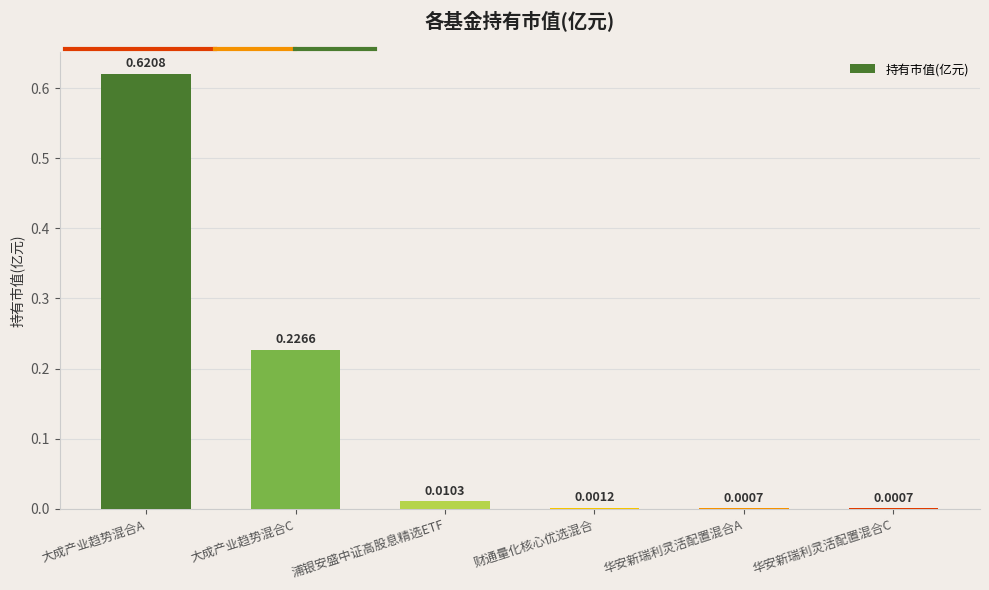

Count the number of data series in this chart.

1